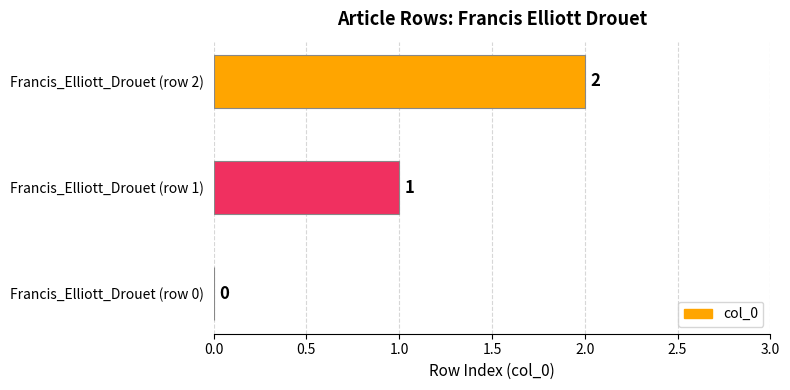

The chart shows a value of 1 at Francis_Elliott_Drouet (row 1). True or false?

True